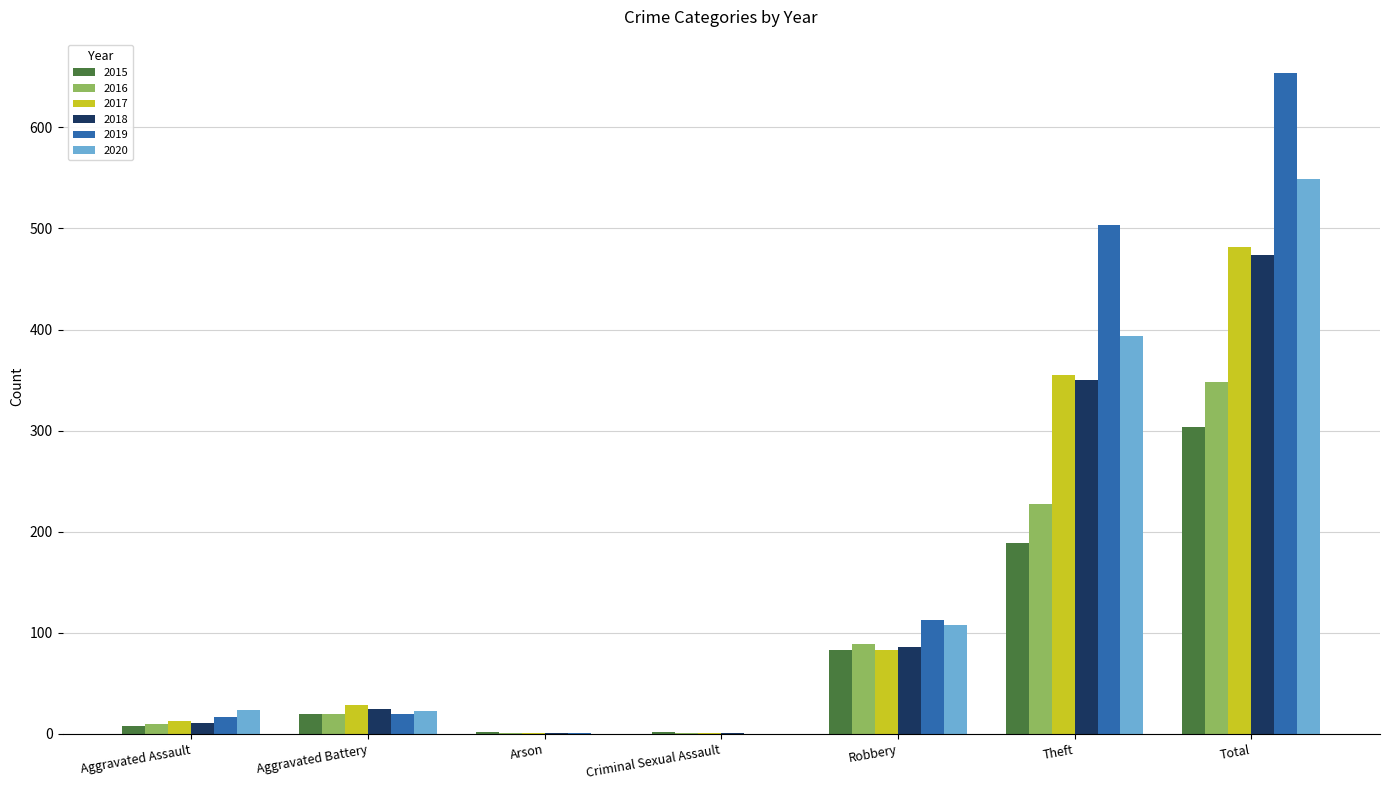

Which series has the largest total across all categories?

2019